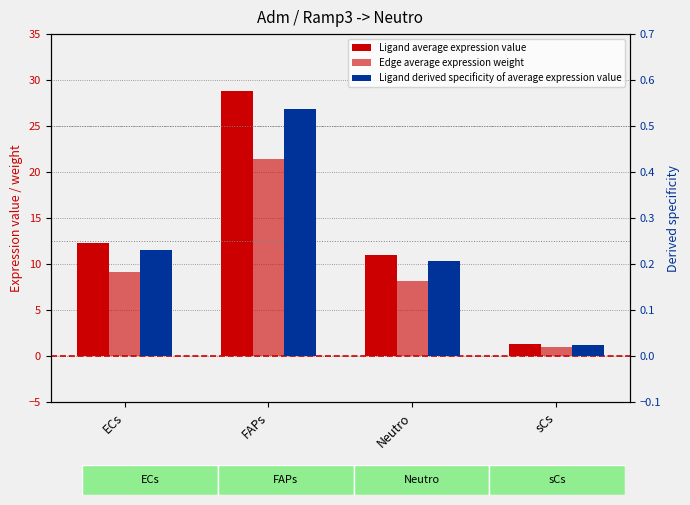

At which label is Ligand derived specificity of average expression value closest to 0?

sCs